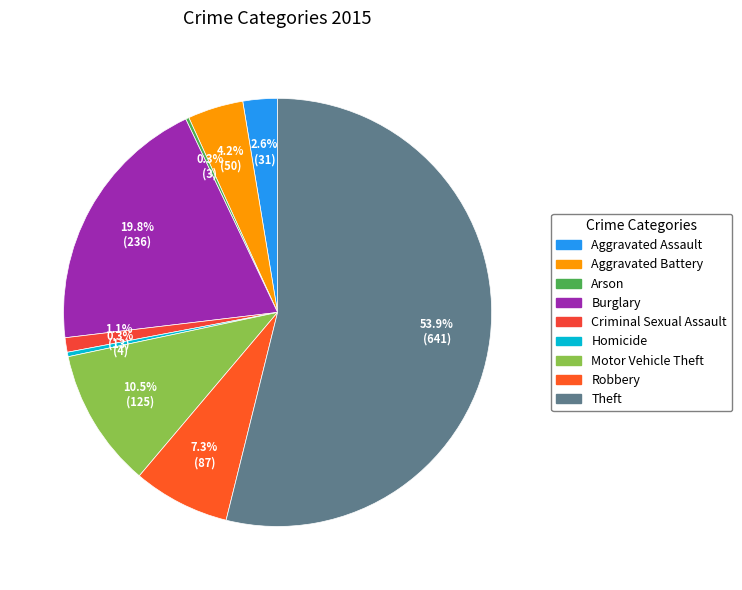

How many slices are in this pie chart?

9